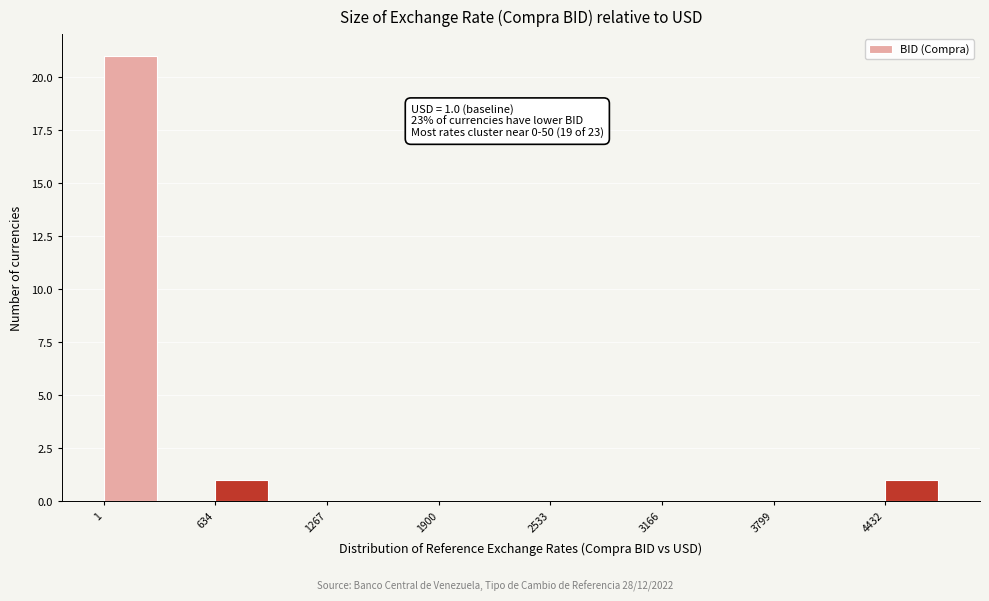

Read against the x-axis, roughly where is the centre of the tallest bar?

200